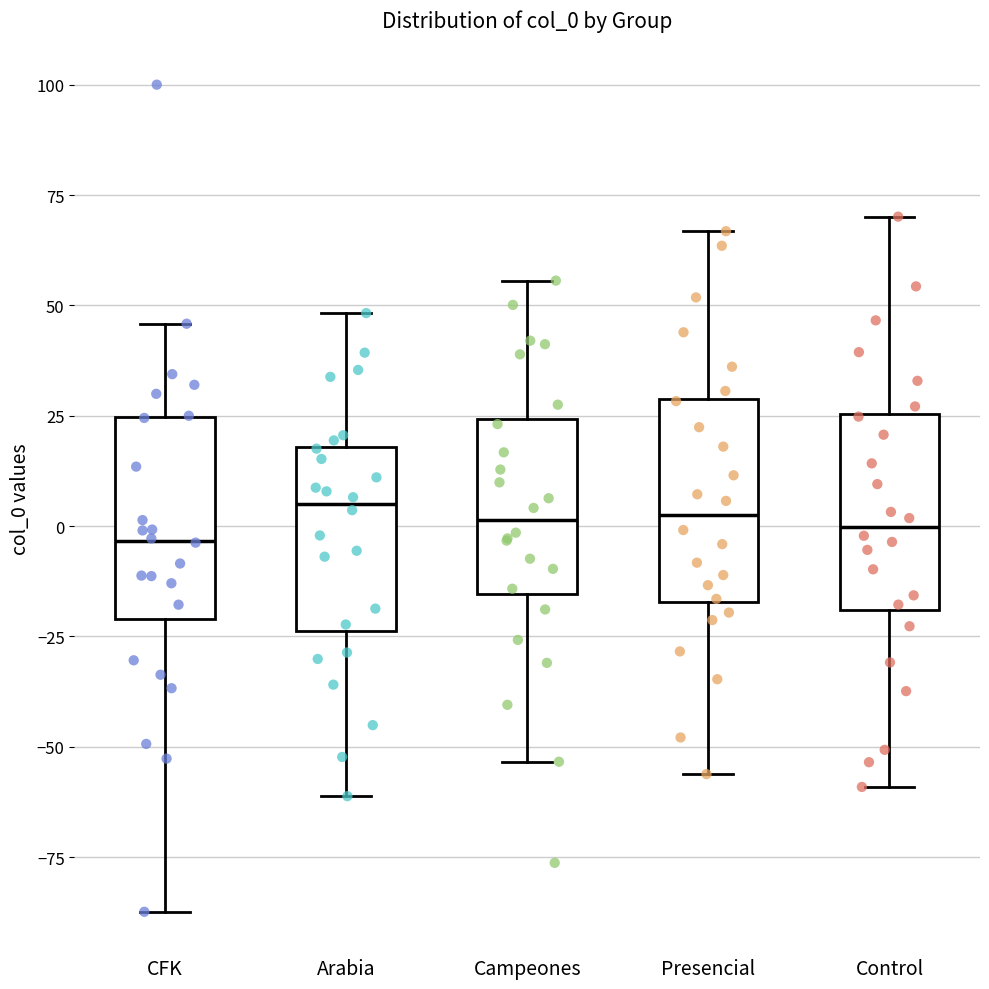

Reading left to right, read every box against the y-axis: the position of its median line, the range the box covers, and the ends of its whiskers. The values are not printed on the chart, so give them approximately, as read against the axis.

CFK: median -5, box -20 to 25, whiskers -85 to 45
Arabia: median 5, box -25 to 20, whiskers -60 to 50
Campeones: median 0, box -15 to 25, whiskers -55 to 55
Presencial: median 0, box -15 to 30, whiskers -55 to 65
Control: median 0, box -20 to 25, whiskers -60 to 70